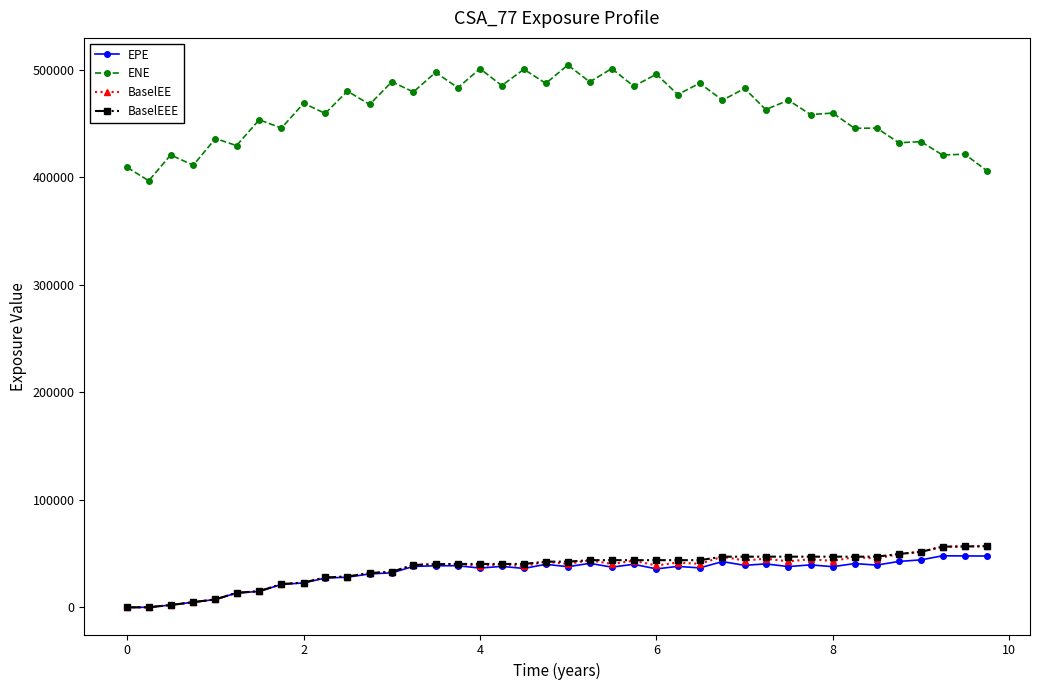

What are all the series names shown in the legend?

EPE, ENE, BaselEE, BaselEEE